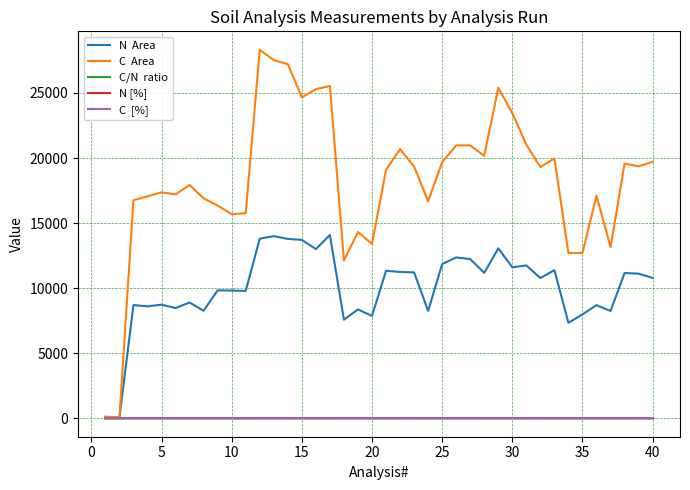

Does the chart display data point markers on the line(s)?

No